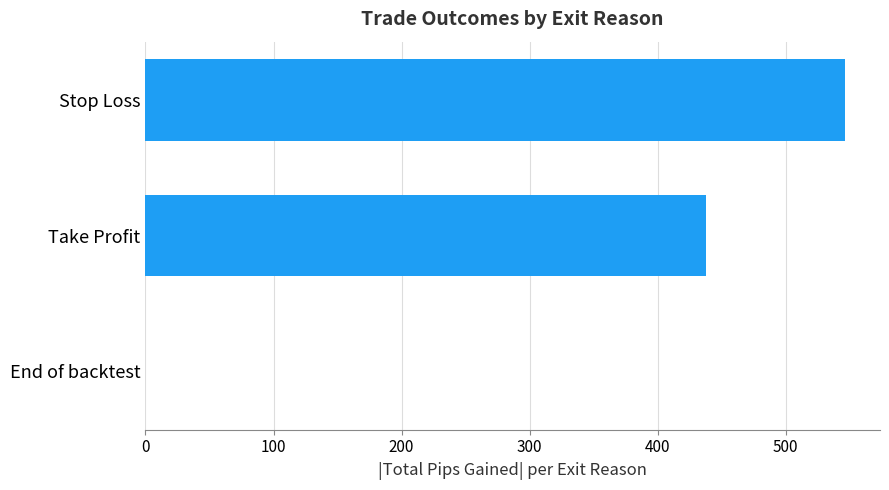

What is the sum of all values?

984.4